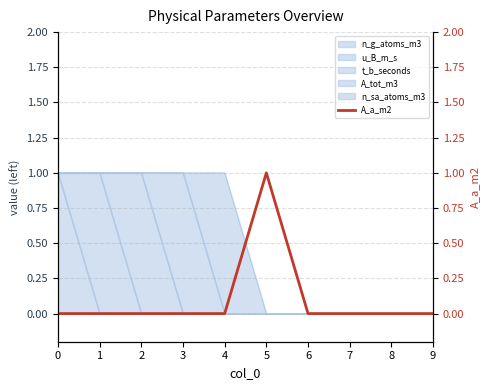

How many interior local peaks (higher than both neighbors) does the data have?

1